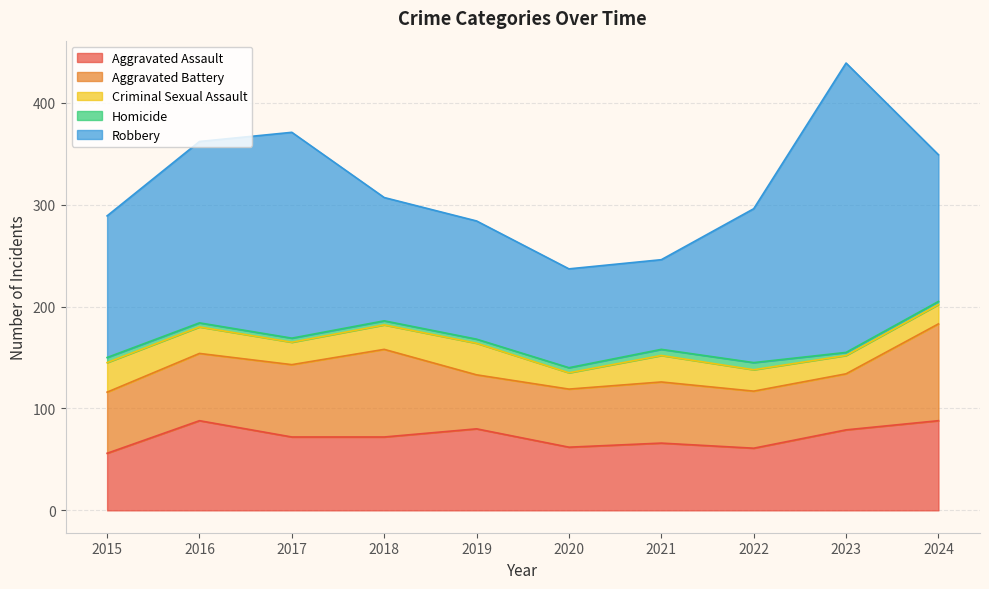

Count the number of categories in the chart.

10